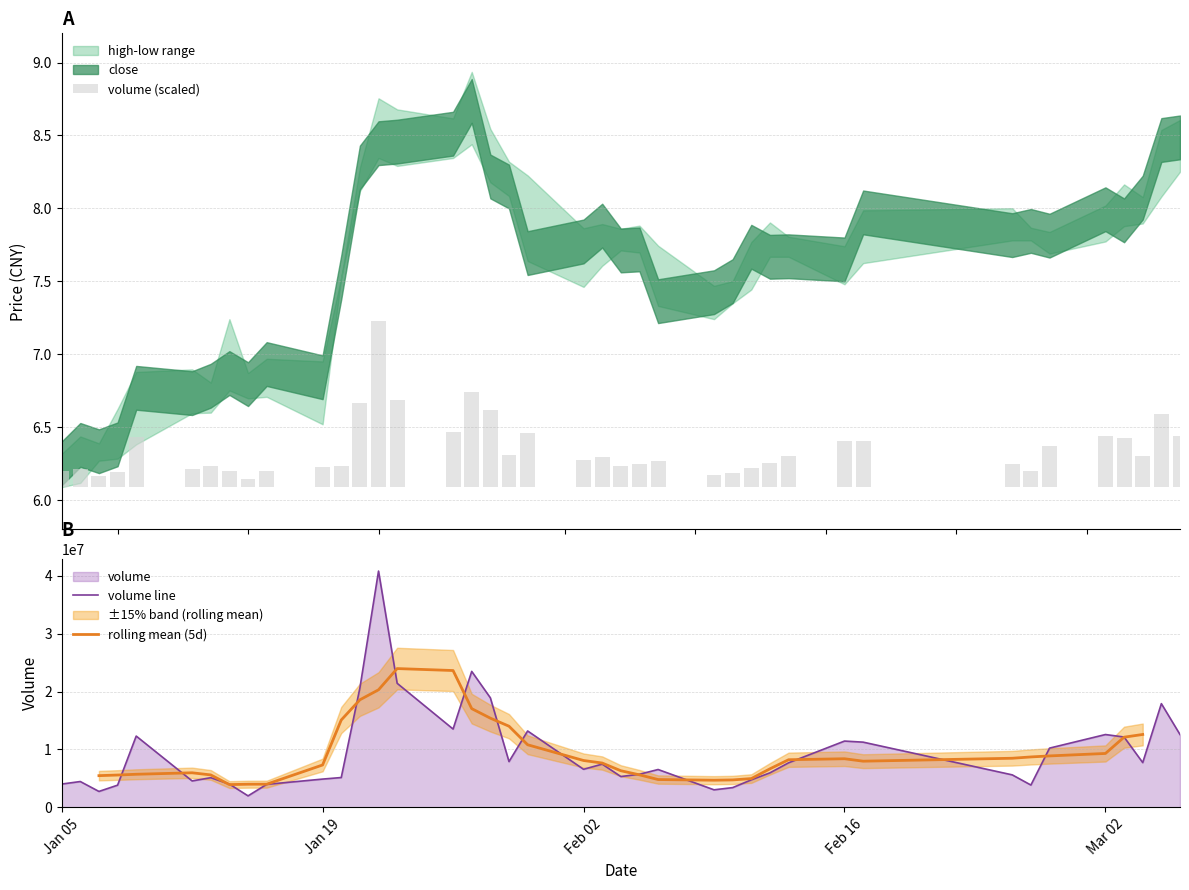

What is the average value of the volume line series?

9462782